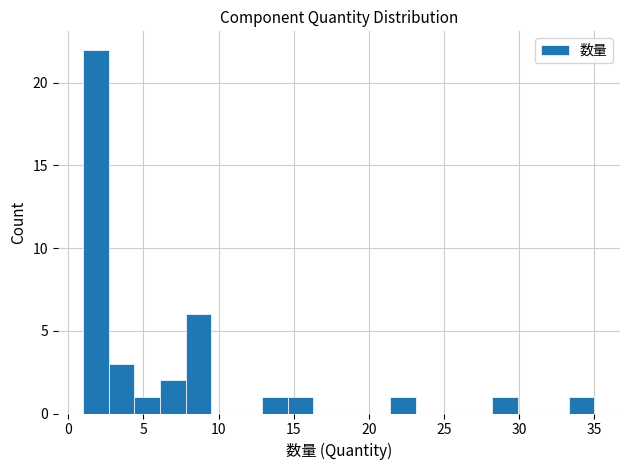

Read against the x-axis, roughly where is the centre of the tallest bar?

2.0